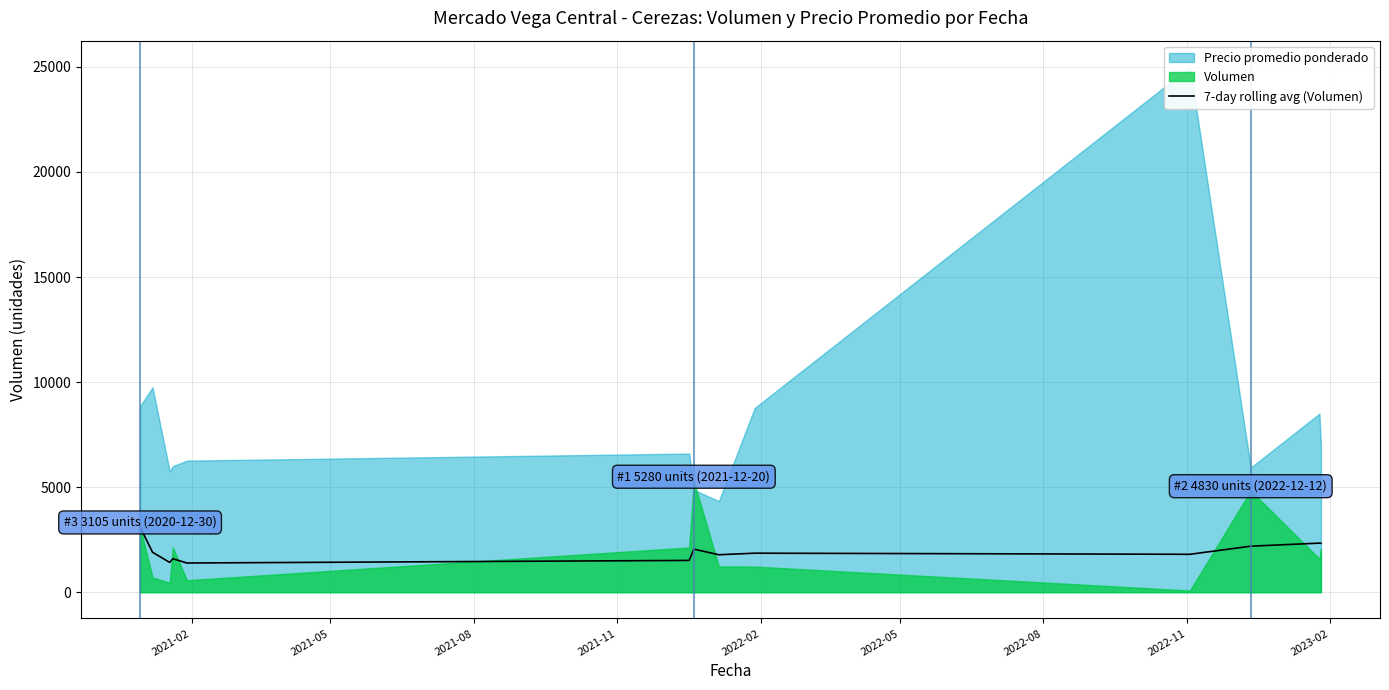

What is the lowest value of the 7-day rolling avg (Volumen) series?

1391.0